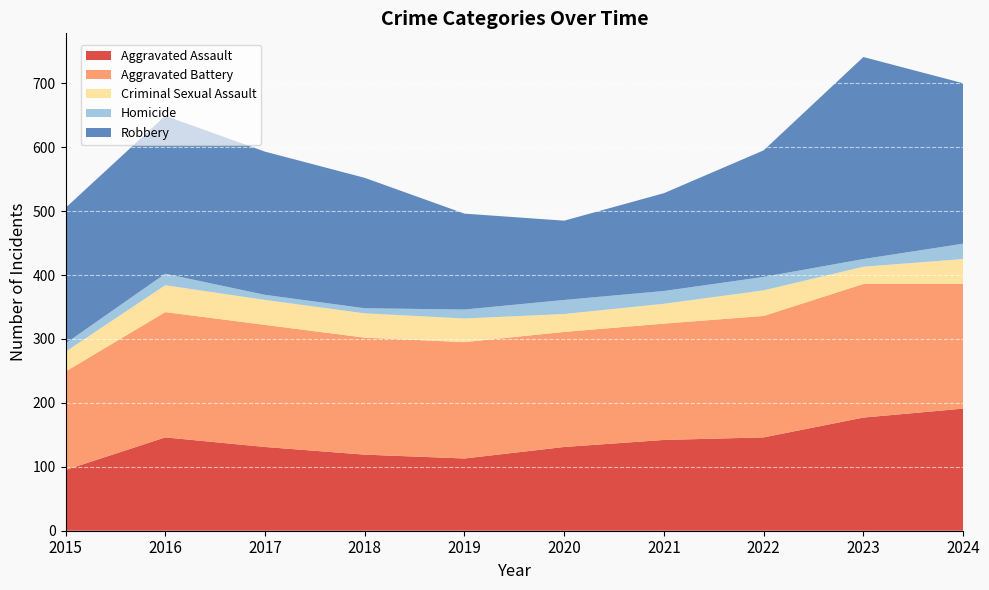

Reading left to right, list all the values displayed in this chart.

Aggravated Assault: 2015=95	2016=146	2017=131	2018=119	2019=113	2020=131	2021=142	2022=146	2023=177	2024=191
Aggravated Battery: 2015=154	2016=196	2017=191	2018=183	2019=182	2020=180	2021=182	2022=190	2023=209	2024=195
Criminal Sexual Assault: 2015=31	2016=42	2017=39	2018=38	2019=37	2020=28	2021=31	2022=40	2023=27	2024=39
Homicide: 2015=13	2016=18	2017=8	2018=8	2019=14	2020=22	2021=20	2022=21	2023=12	2024=24
Robbery: 2015=212	2016=247	2017=224	2018=204	2019=150	2020=124	2021=153	2022=198	2023=316	2024=251